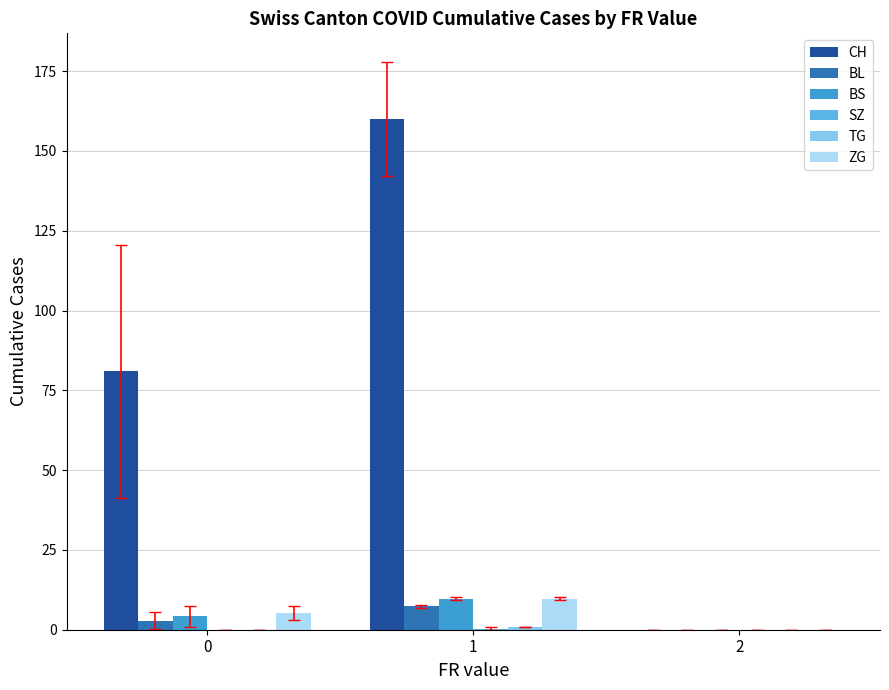

Between 0 and 1, which series saw the biggest shift?

CH